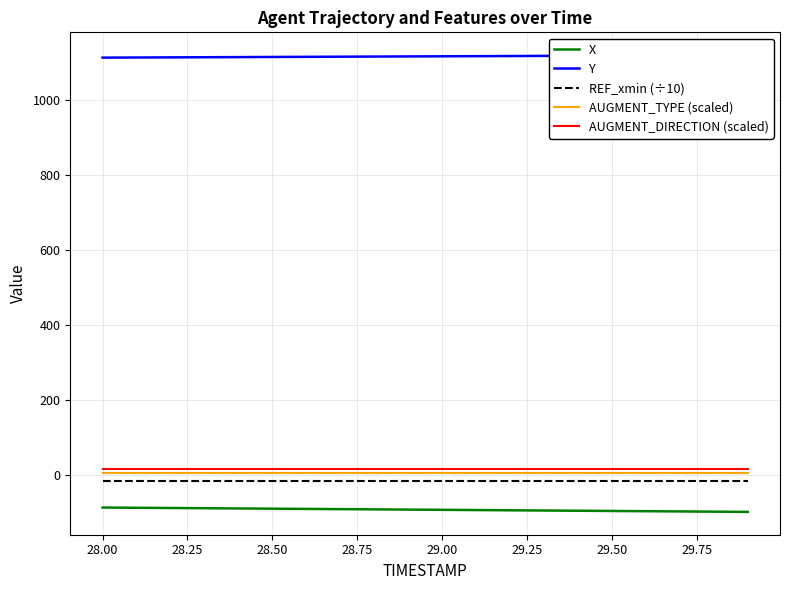

True or false: Y has more than 1 interior local peaks.

False